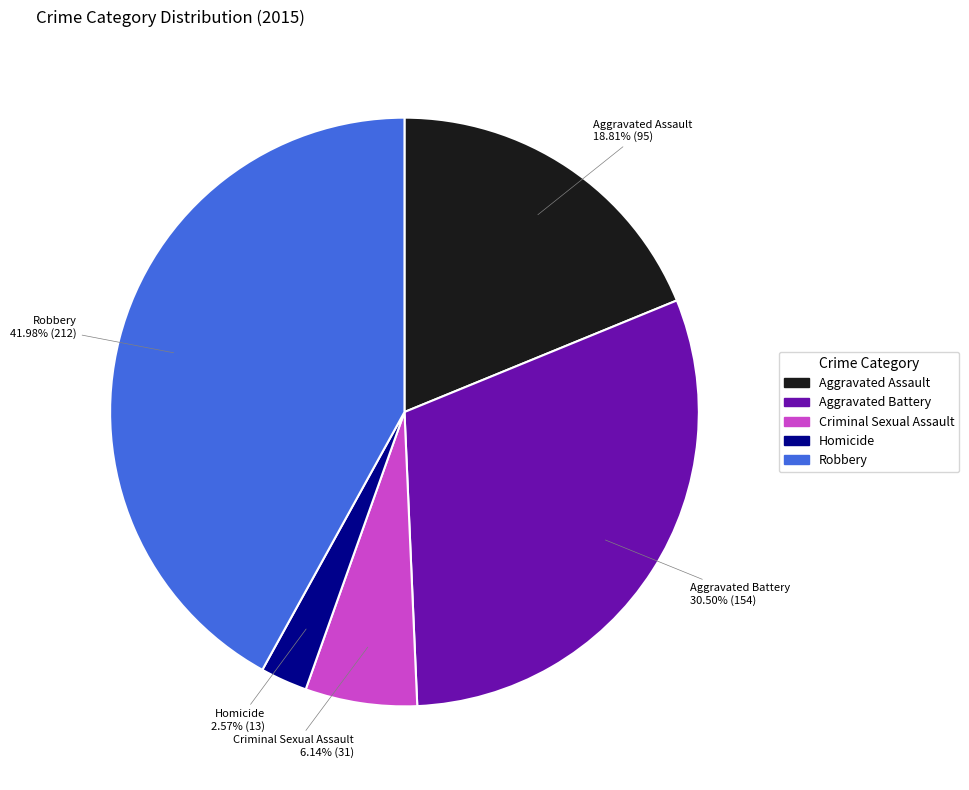

Combined, do Robbery and Criminal Sexual Assault account for over 50%?

No